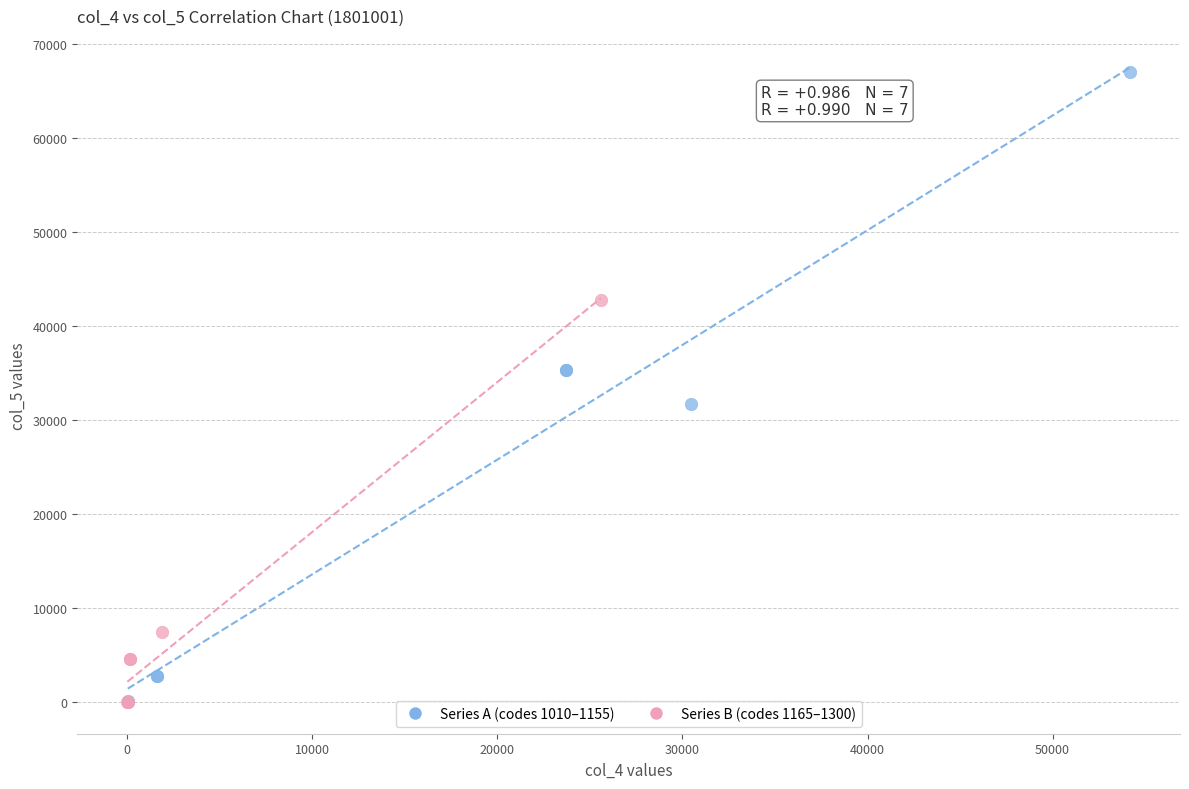

What are all the series names shown in the legend?

Series A (codes 1010–1155), Series B (codes 1165–1300)